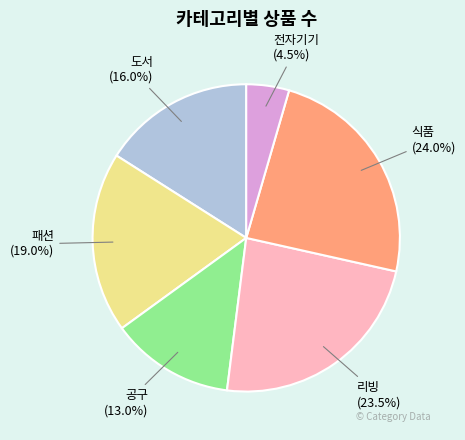

What percentage do 패션 and 공구 together represent?

32.0%